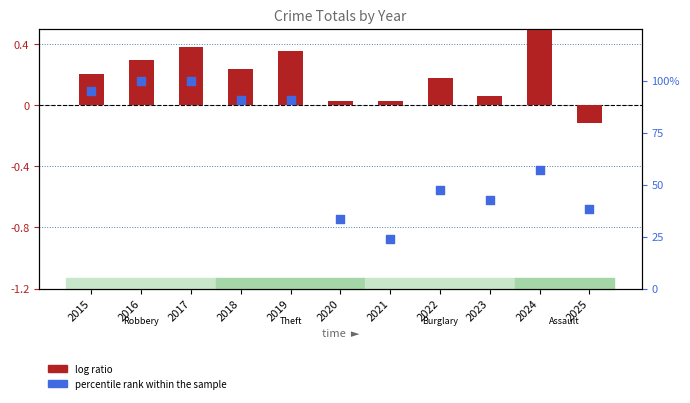

At how many categories does at least one series exceed 0?

11